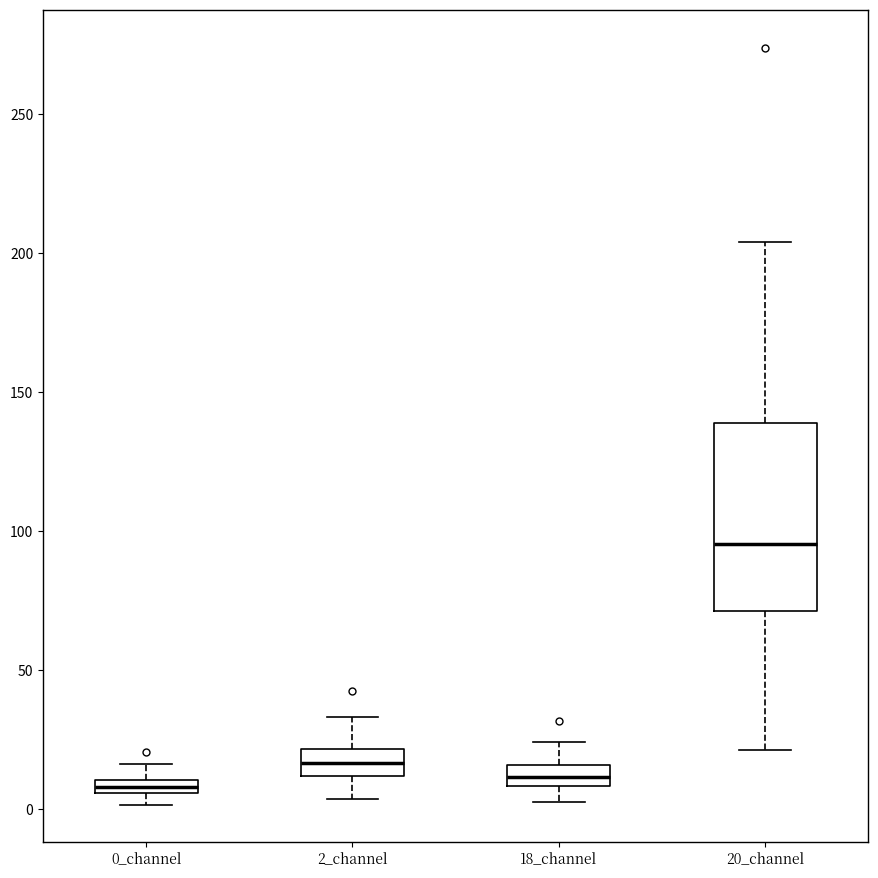

Where does the upper whisker of the box for 18_channel end on the y-axis? The values are not printed on the chart, so give them approximately, as read against the axis.

25